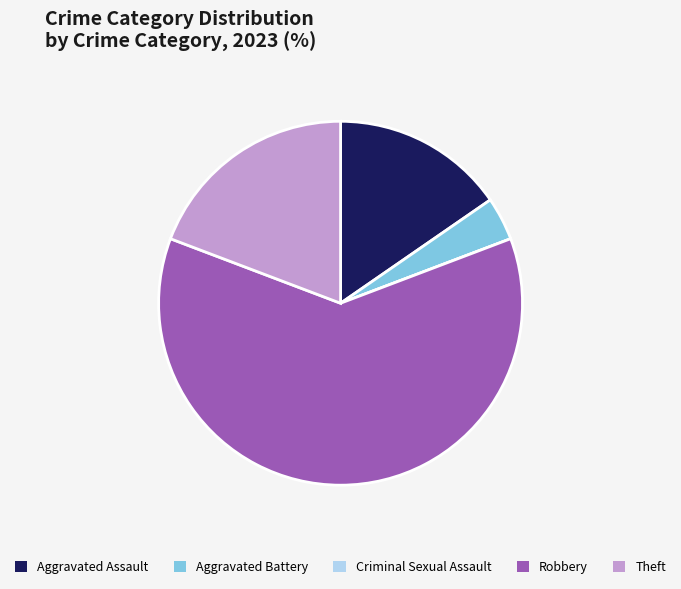

Do Aggravated Assault and Robbery together represent more than half of the pie?

Yes